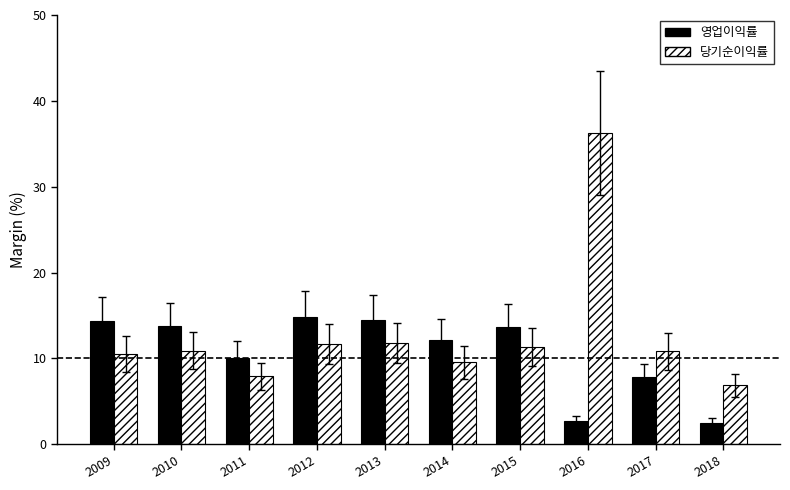

List the series in order of their peak value, highest first.

당기순이익률, 영업이익률